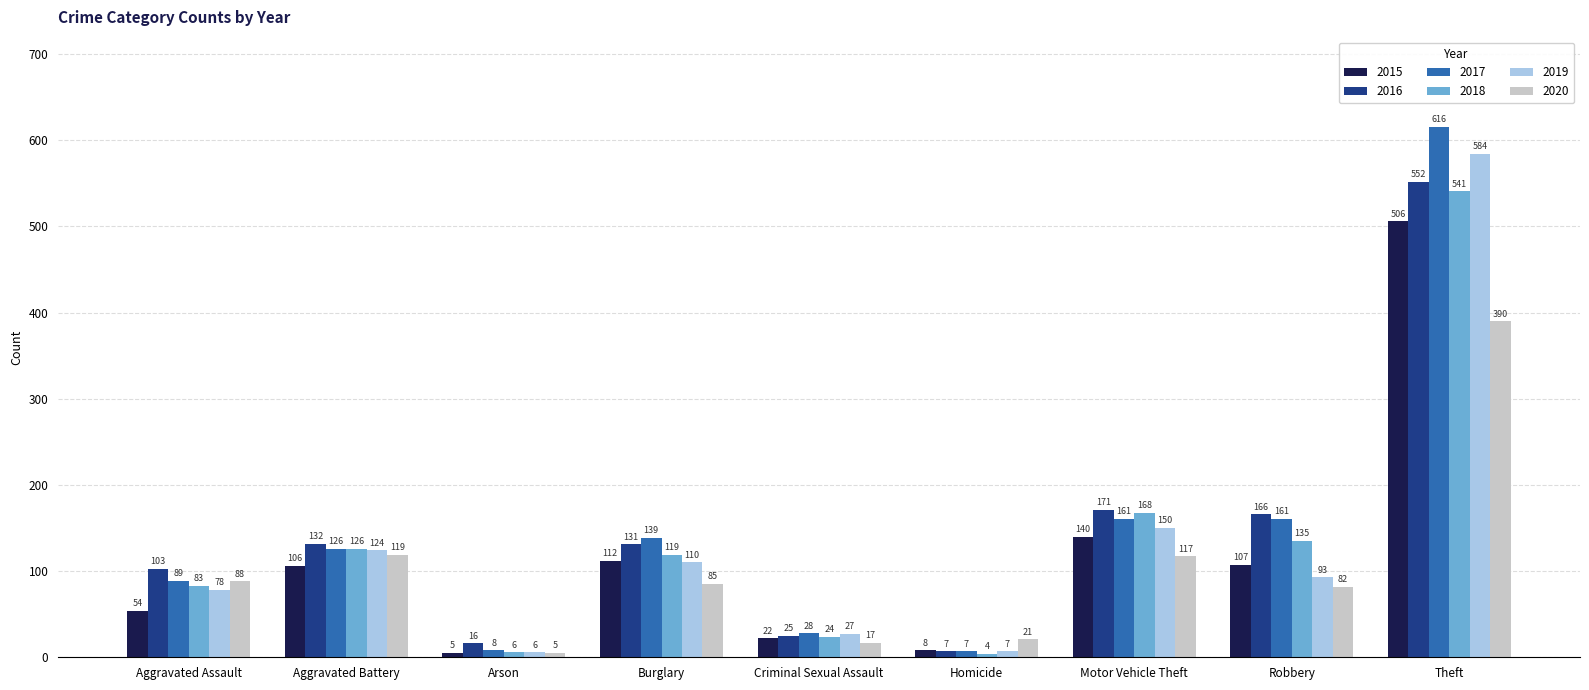

Reading left to right, extract all data points from this chart.

2015: 54	106	5	112	22	8	140	107	506
2016: 103	132	16	131	25	7	171	166	552
2017: 89	126	8	139	28	7	161	161	616
2018: 83	126	6	119	24	4	168	135	541
2019: 78	124	6	110	27	7	150	93	584
2020: 88	119	5	85	17	21	117	82	390